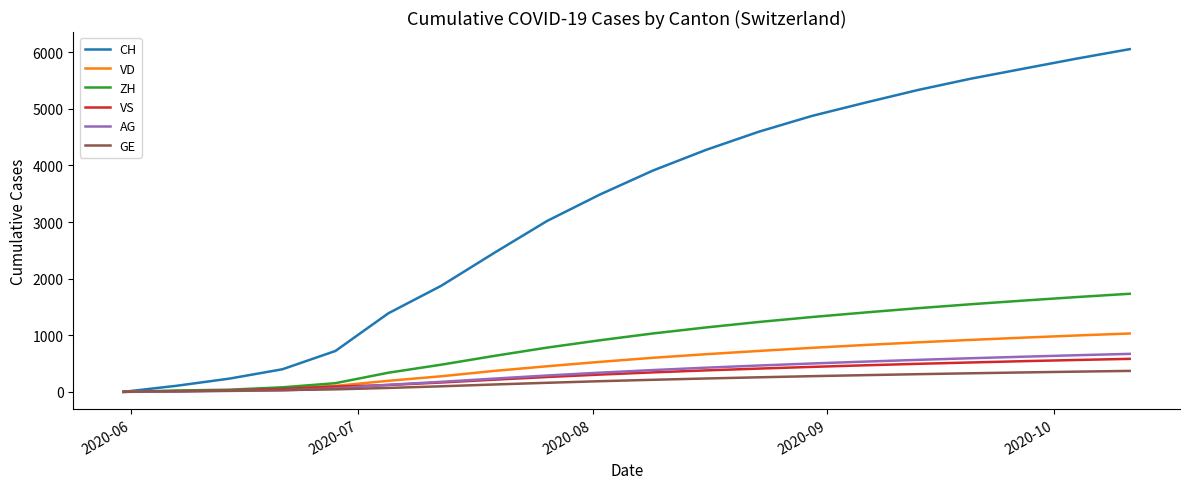

What is the highest value of the AG series?

671